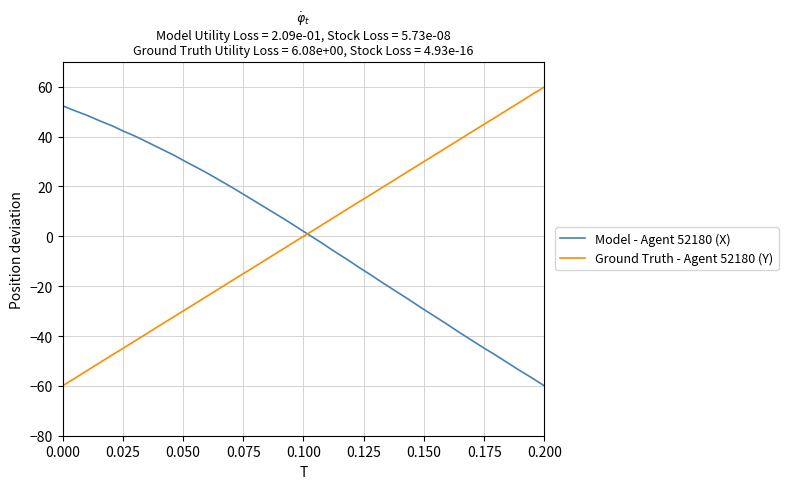

What is the maximum value for Model - Agent 52180 (X)?

52.4